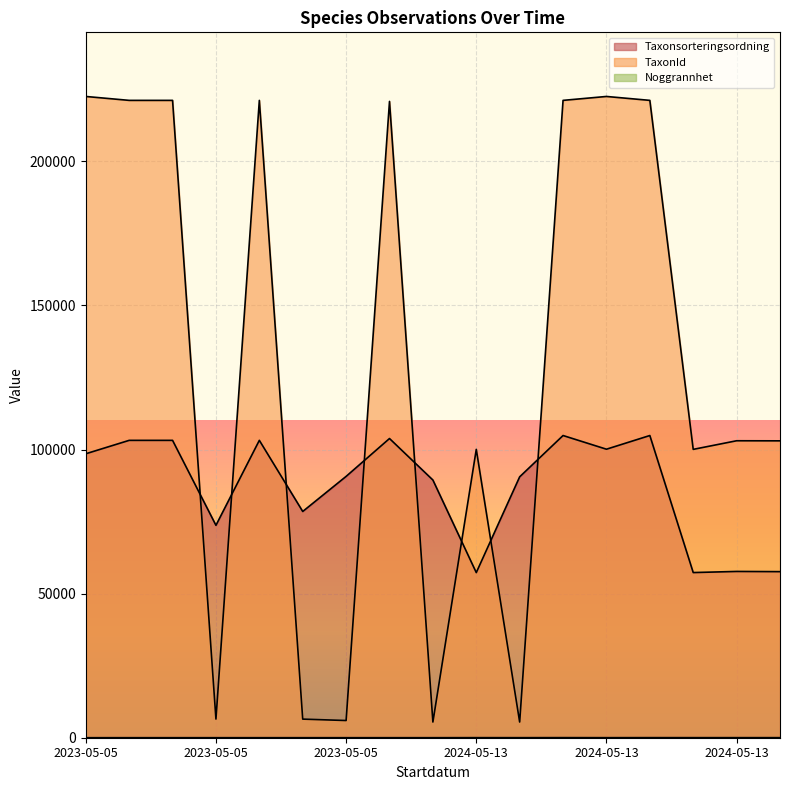

What is the spread (max minus min) of values at 2024-05-13?

100024